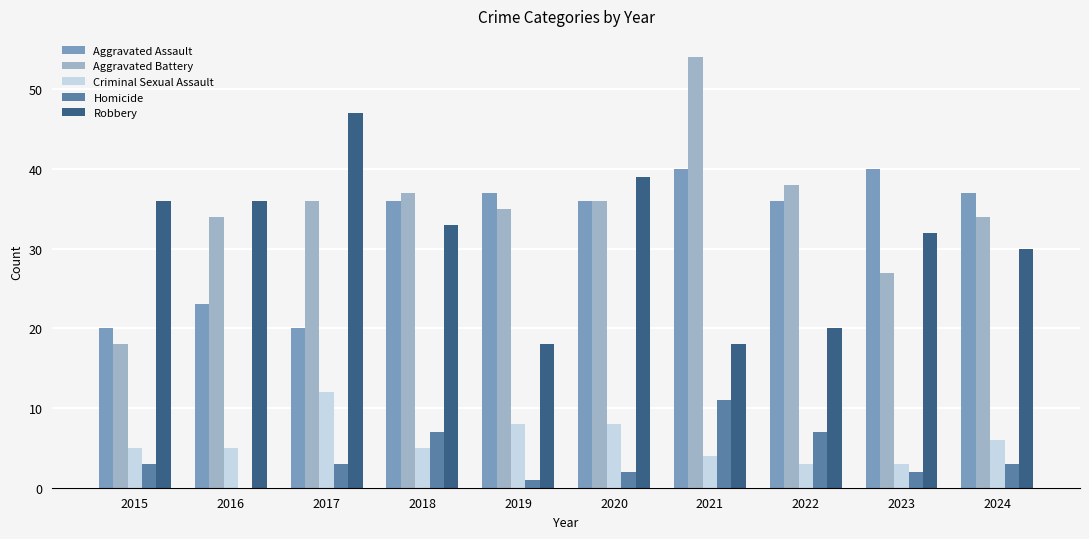

What is the sum of all Criminal Sexual Assault values?

59